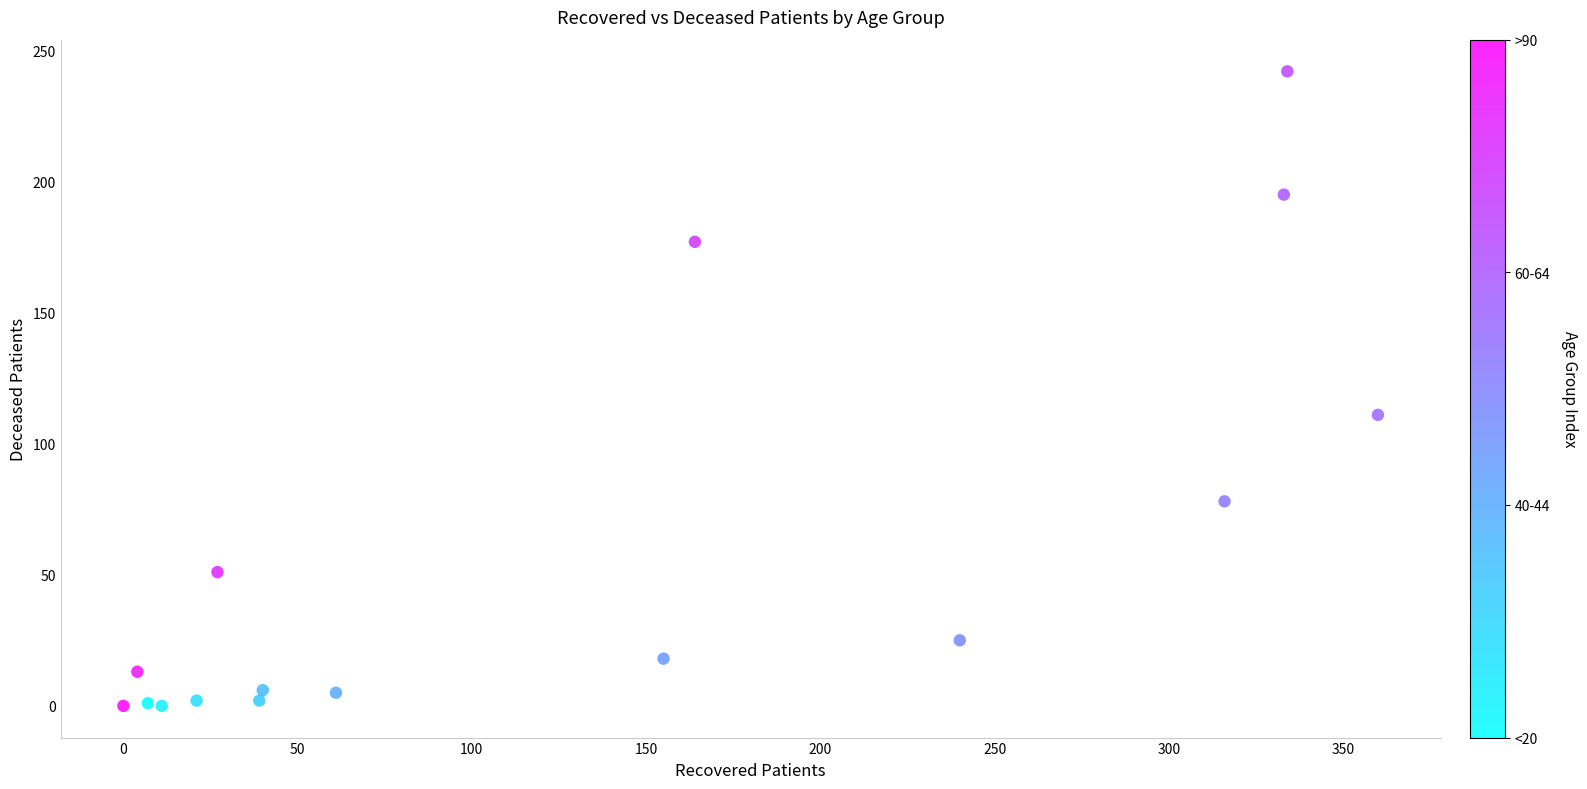

What Y value in the scatter plot is closest to 121?

111